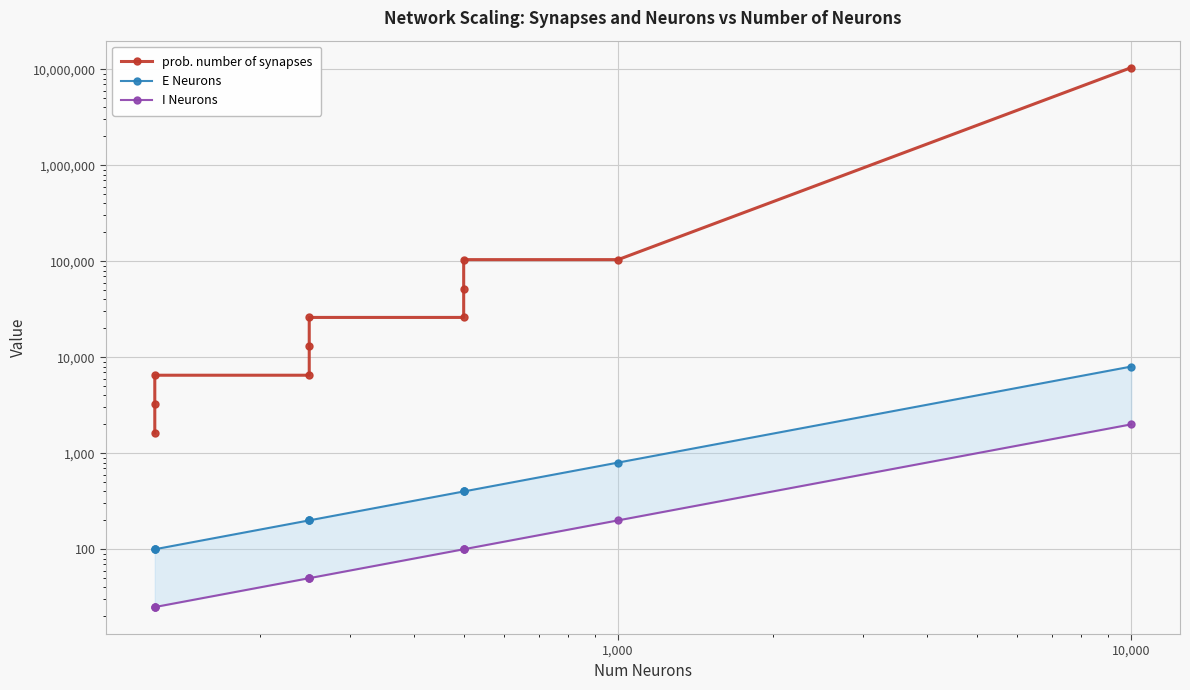

List the series in order of their peak value, highest first.

prob. number of synapses, E Neurons, I Neurons